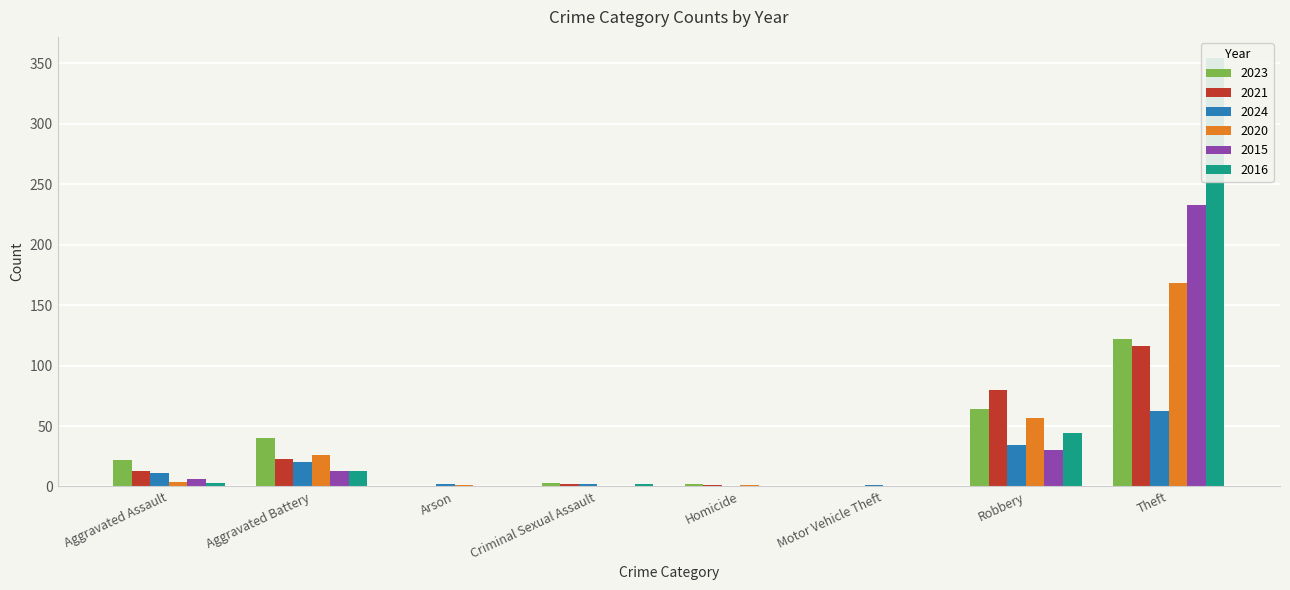

How many positive values does the 2021 series have?

6